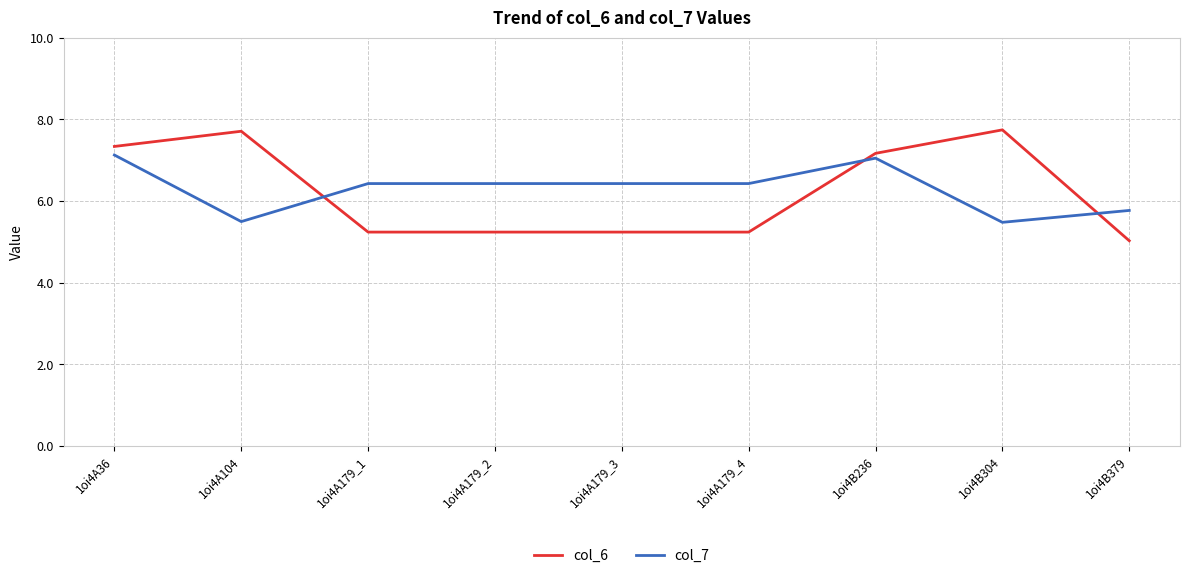

What is the total value across all series at 1oi4B304?

13.2